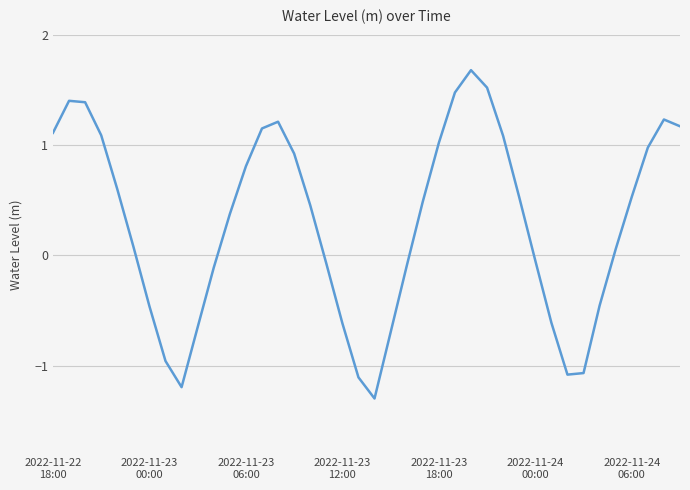

What is the difference between the maximum and minimum values?

3.0